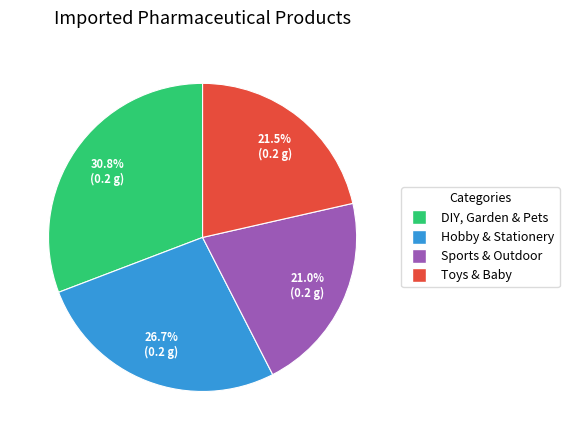

Between Toys & Baby and Hobby & Stationery, which is larger?

Hobby & Stationery